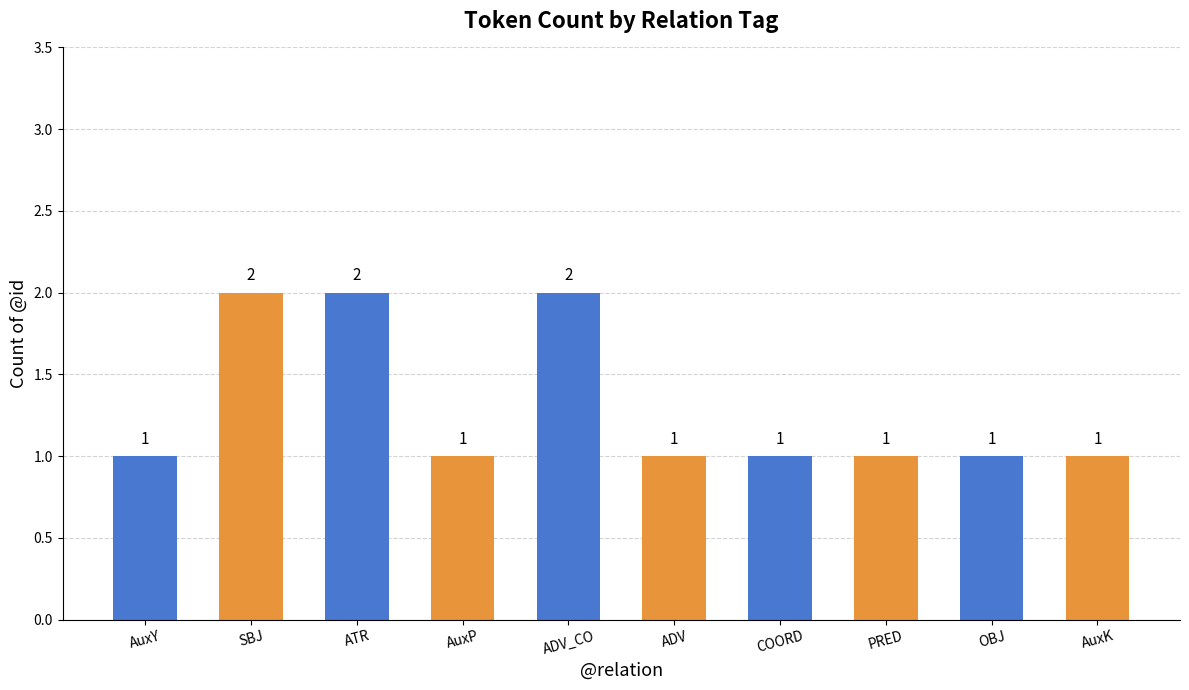

What is the label of the 10th bar from the left?

AuxK